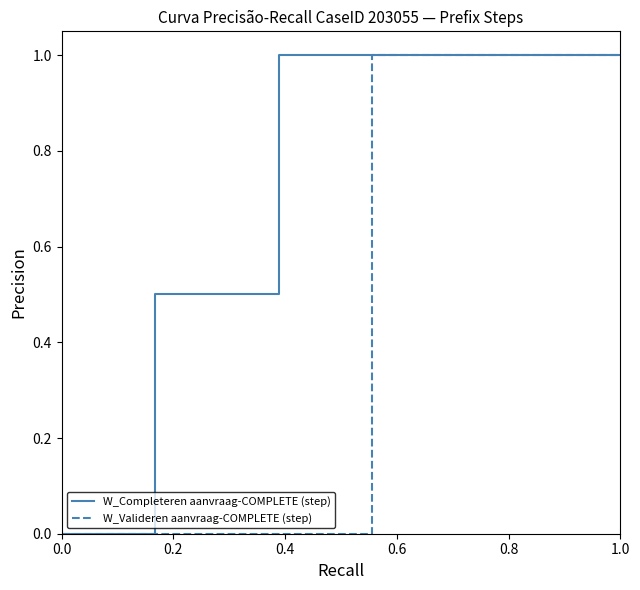

List the series in order of their overall mean, lowest first.

W_Valideren aanvraag-COMPLETE (step), W_Completeren aanvraag-COMPLETE (step)